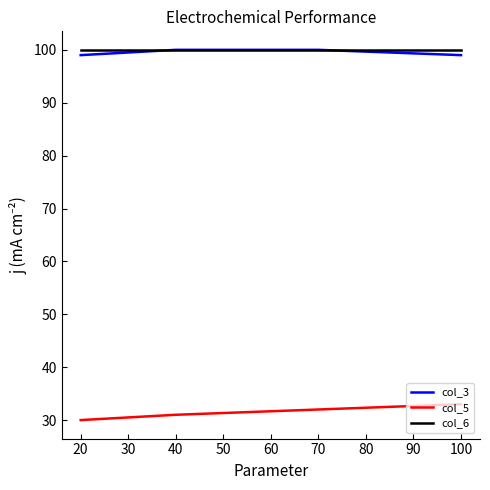

What is the smallest value displayed?

30